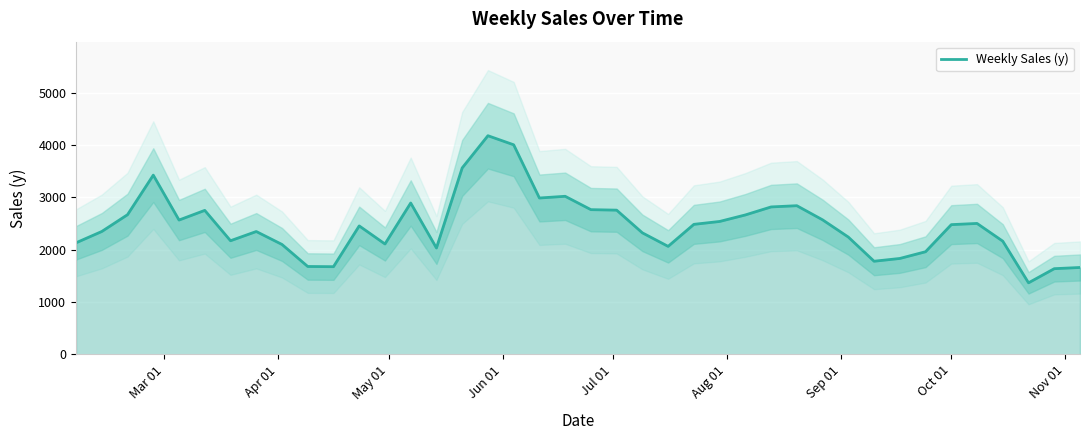

What is the sum of all values?

98588.0